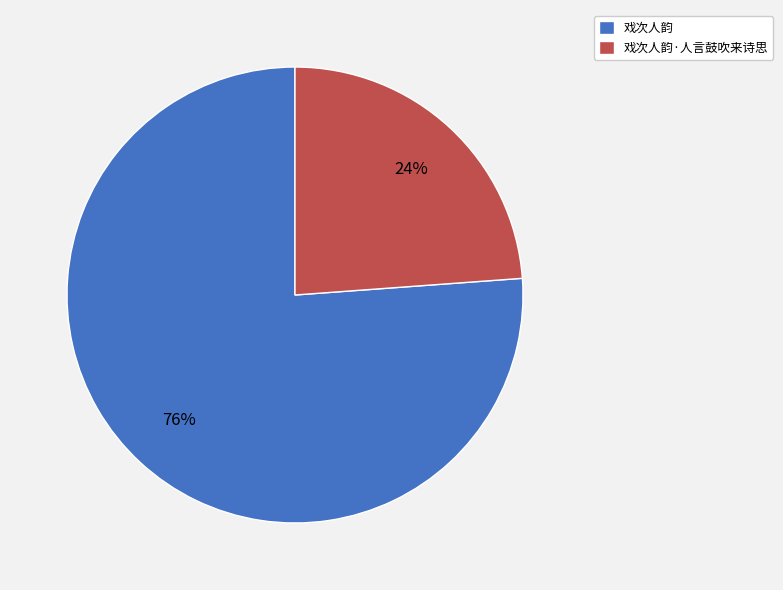

What is the largest slice in the pie chart?

戏次人韵